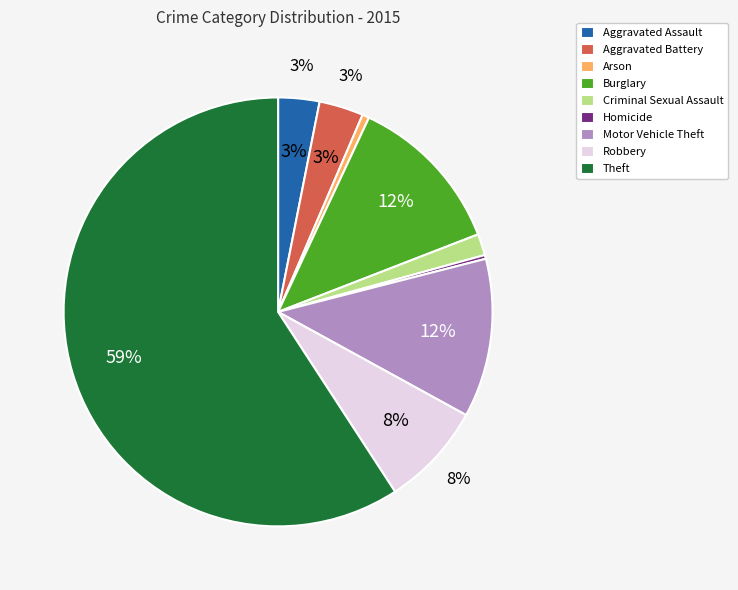

To the nearest percent, what portion does Robbery represent?

8%